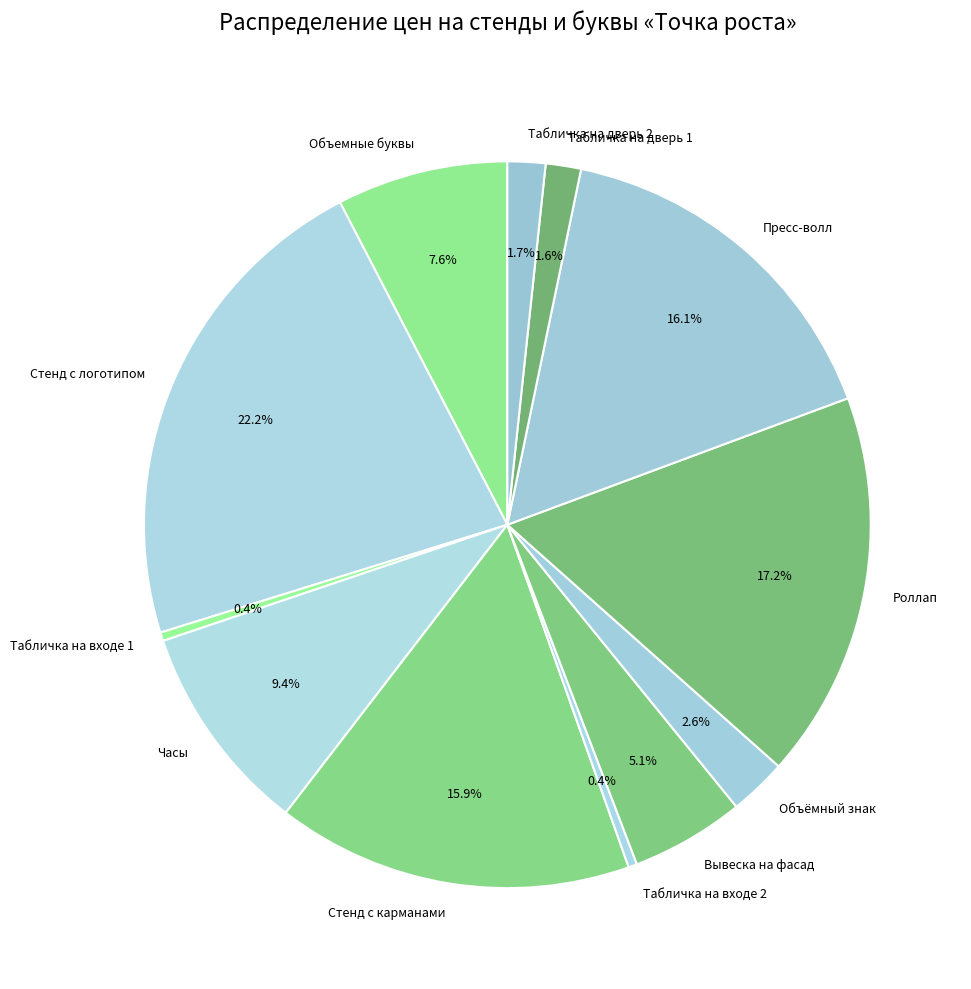

What is the largest slice in the pie chart?

Стенд с логотипом